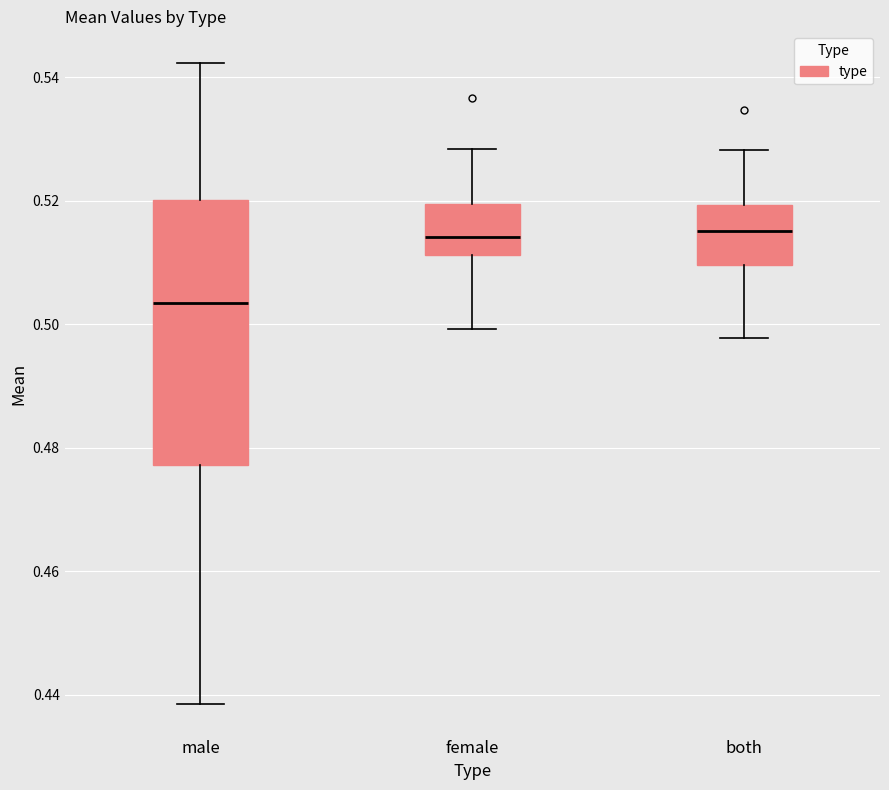

Reading left to right, read every box against the y-axis: the position of its median line, the range the box covers, and the ends of its whiskers. The values are not printed on the chart, so give them approximately, as read against the axis.

male: median 0.504, box 0.478 to 0.520, whiskers 0.438 to 0.542
female: median 0.514, box 0.512 to 0.520, whiskers 0.500 to 0.528
both: median 0.516, box 0.510 to 0.520, whiskers 0.498 to 0.528